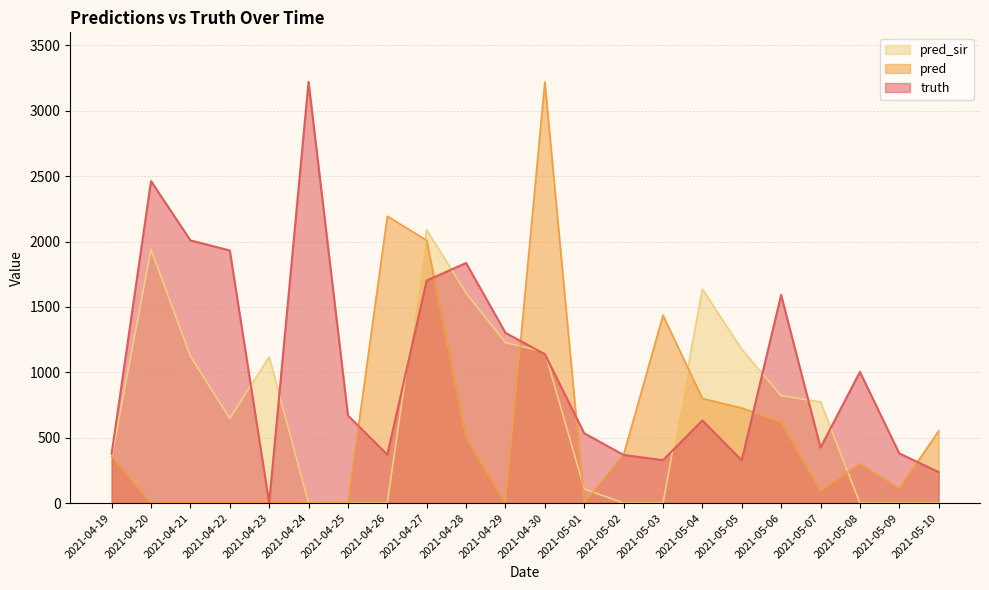

List the series in order of their overall mean, highest first.

truth, pred_sir, pred